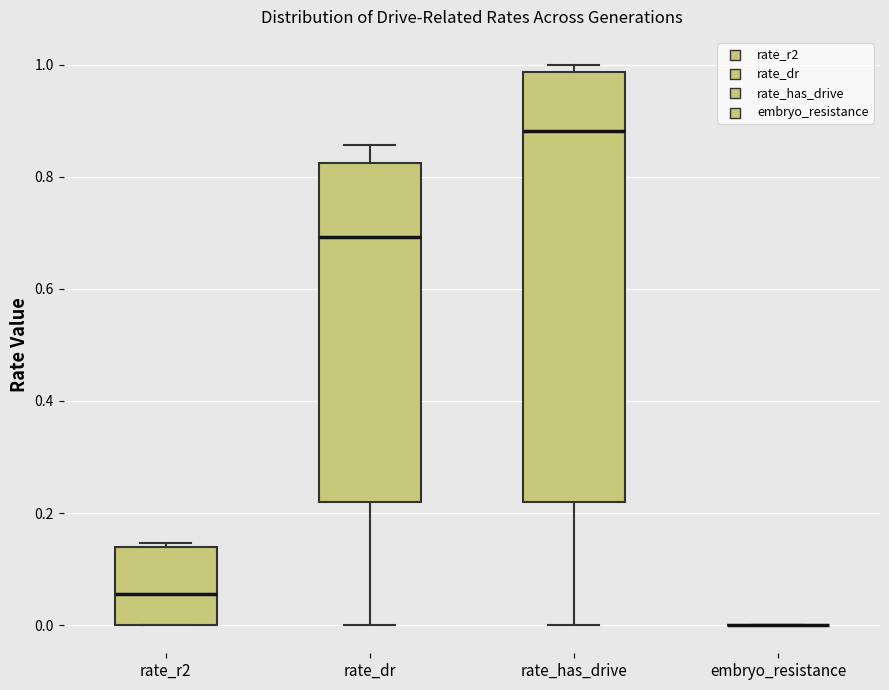

Reading left to right, transcribe this box plot: for each box, give where its median line is, the range the box spans, and where its two whiskers end, as read against the y-axis. The values are not printed on the chart, so give them approximately, as read against the axis.

rate_r2: median 0.06, box 0.00 to 0.14, whiskers 0.00 to 0.14 (just above the box's upper edge)
rate_dr: median 0.70, box 0.22 to 0.82, whiskers 0.00 to 0.86
rate_has_drive: median 0.88, box 0.22 to 0.98, whiskers 0.00 to 1.00
embryo_resistance: box collapsed to a line at 0.00, whiskers 0.00 to 0.00